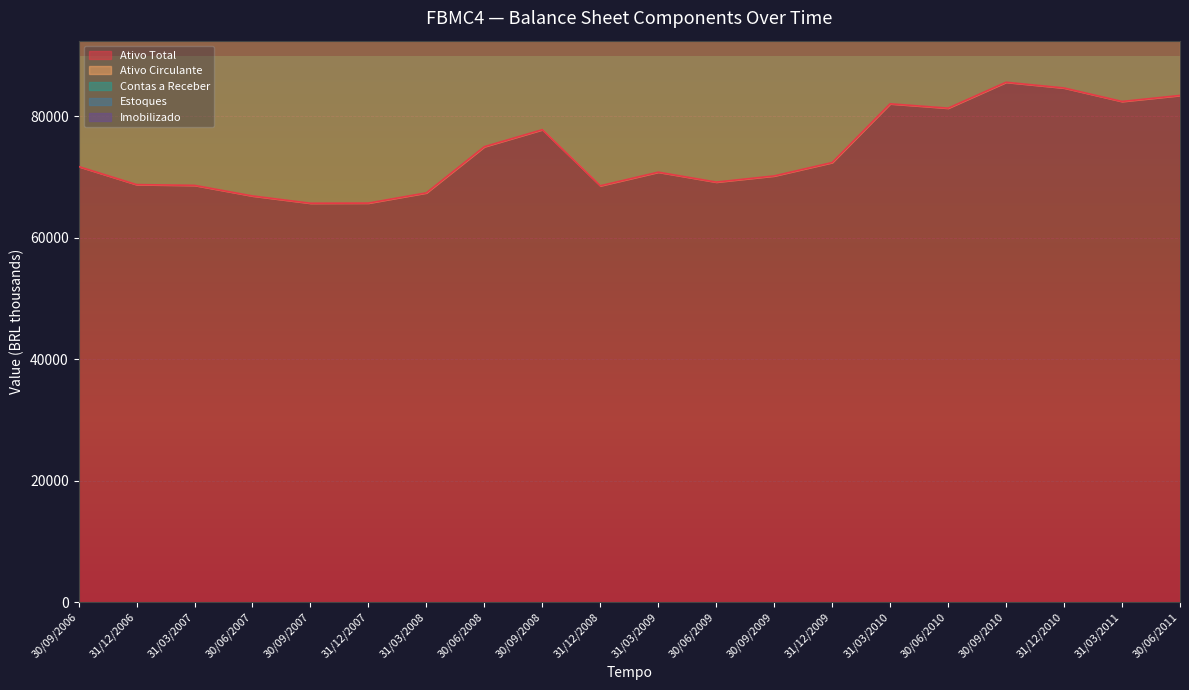

Where is Imobilizado nearest to the value 17952?

31/12/2009